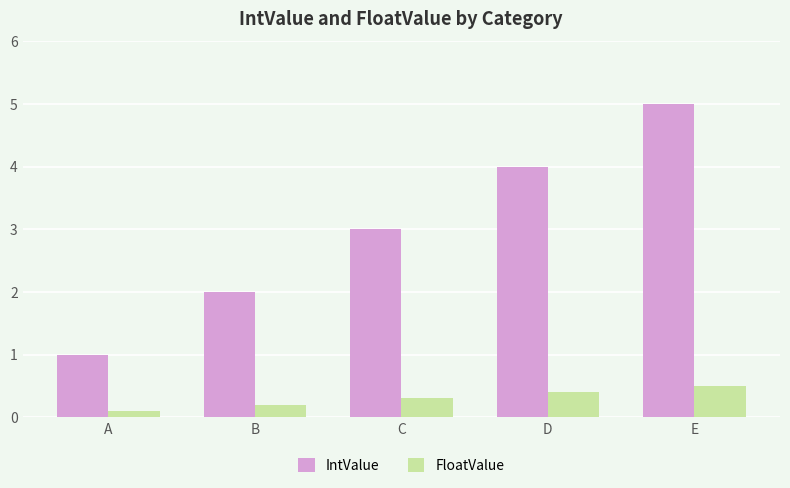

What is the difference between the FloatValue values at A and D?

0.3